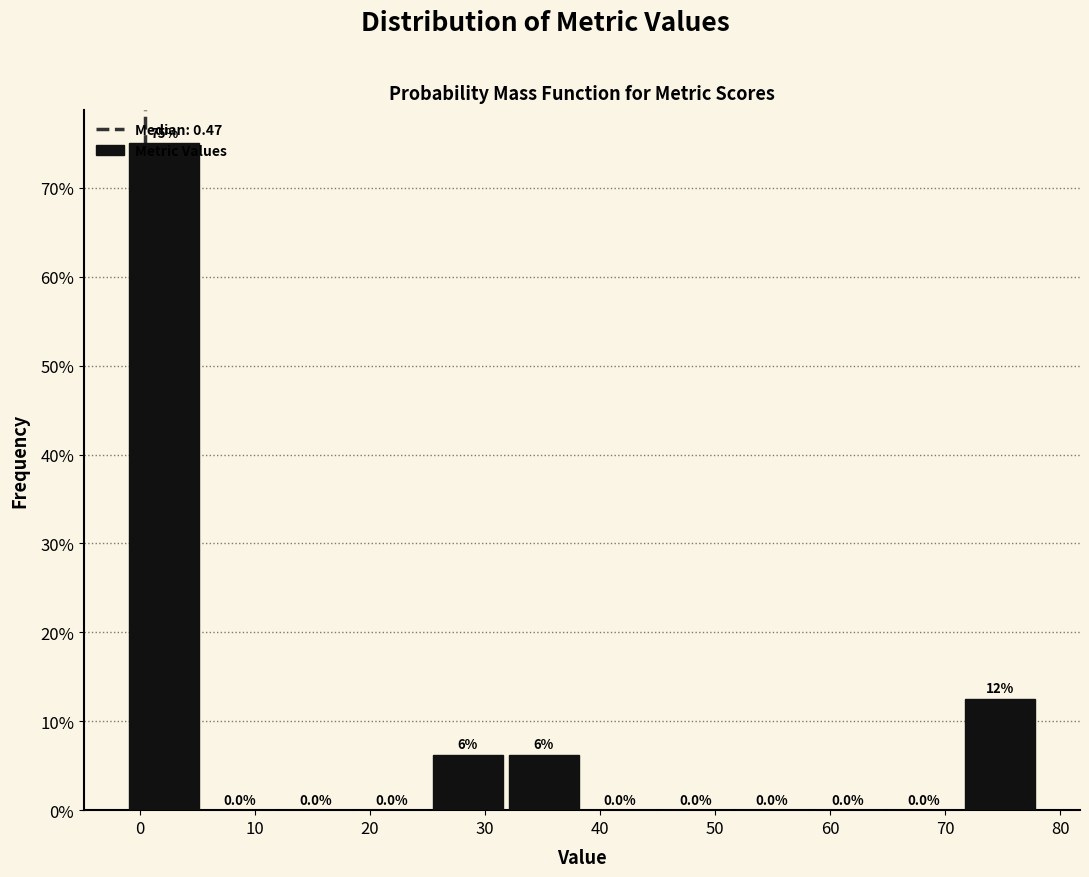

Which range on the x-axis has the tallest bar?

-1 to 5